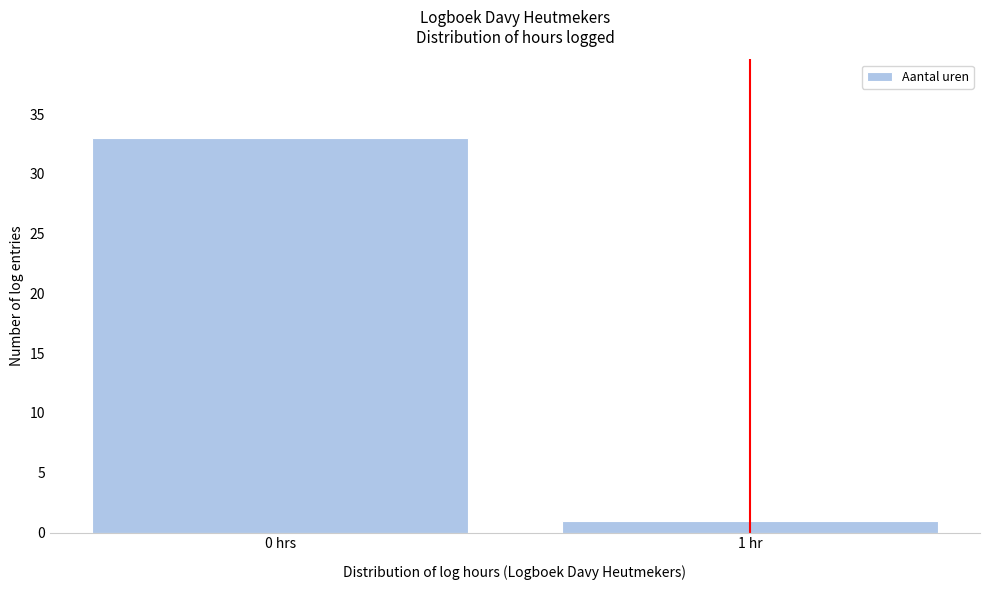

Reading right to left, transcribe all the data shown in this chart.

1	33